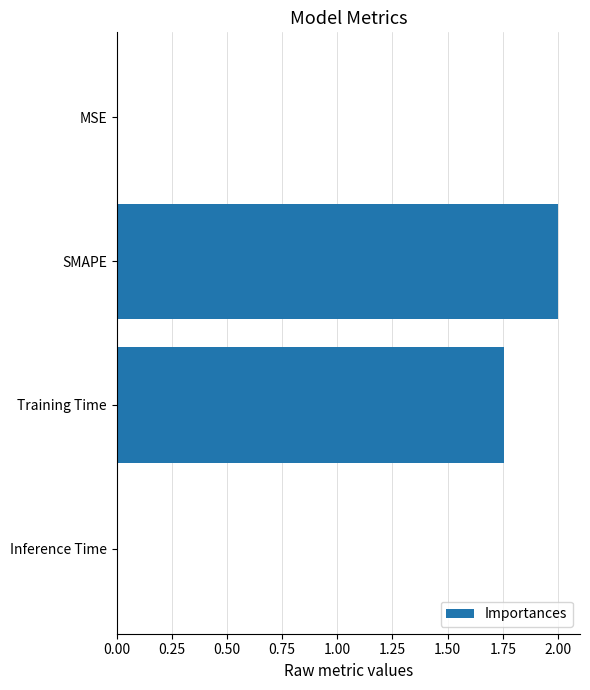

Between SMAPE and Inference Time, which is larger?

SMAPE